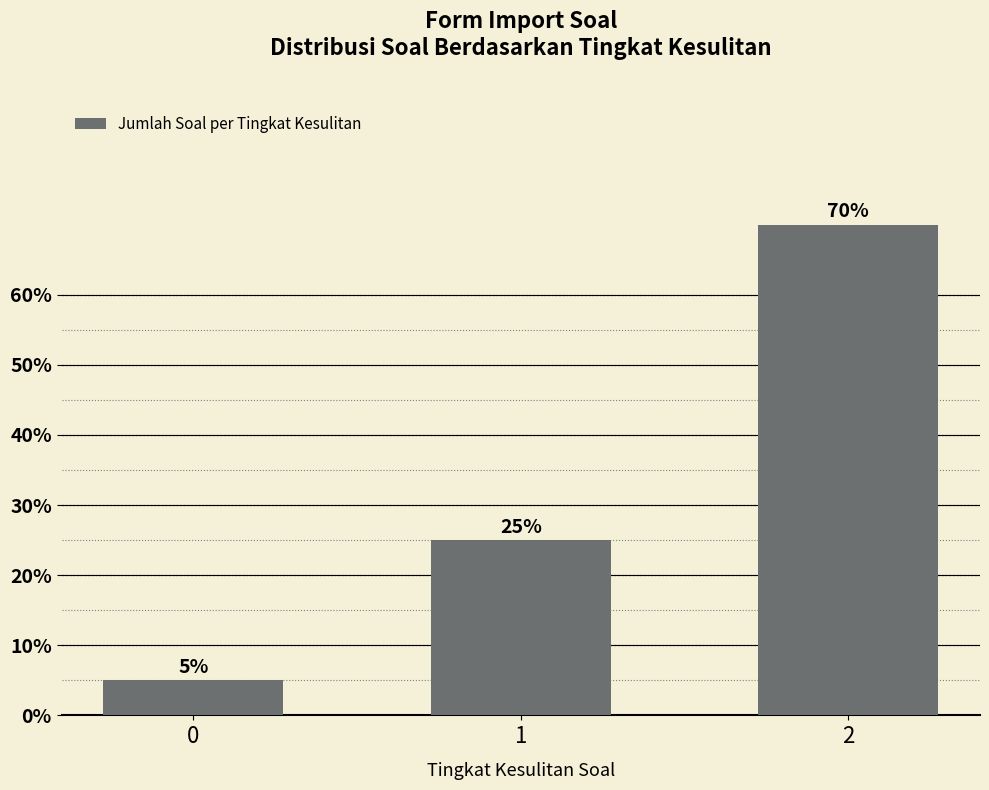

What is the change in value from 0 to 1?

+20